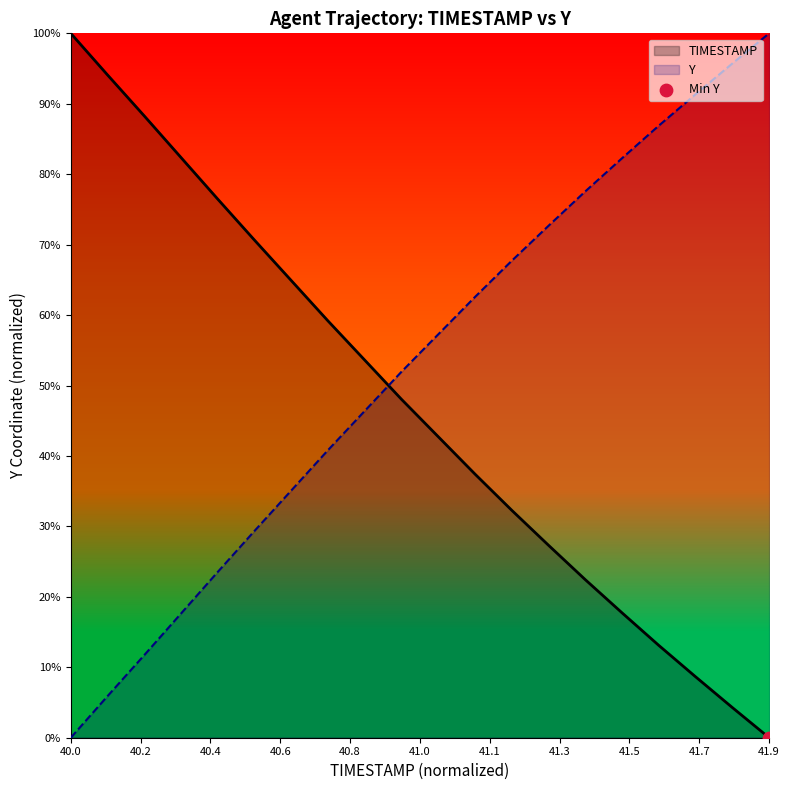

Which series reaches the minimum Y coordinate?

TIMESTAMP